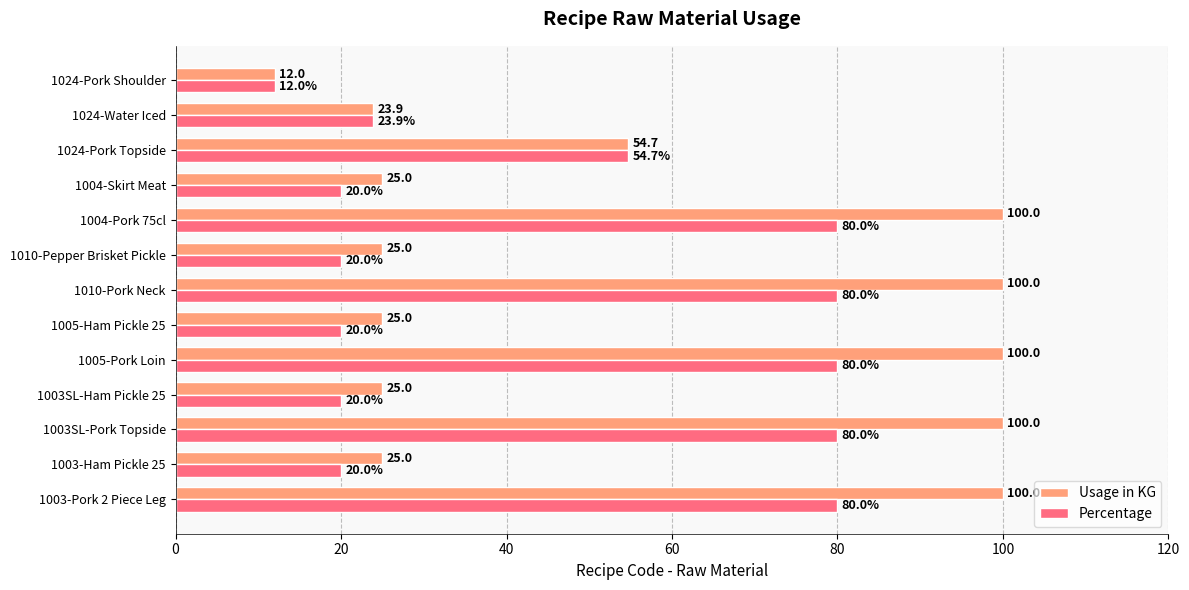

Count the number of data series in this chart.

2